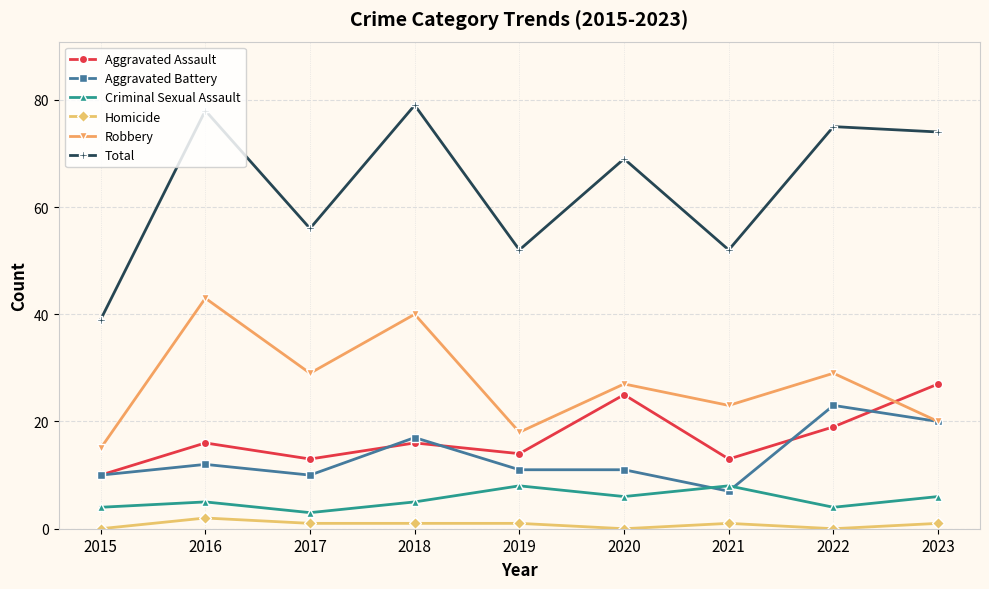

Is it true that Criminal Sexual Assault equals 2 at 2023?

False